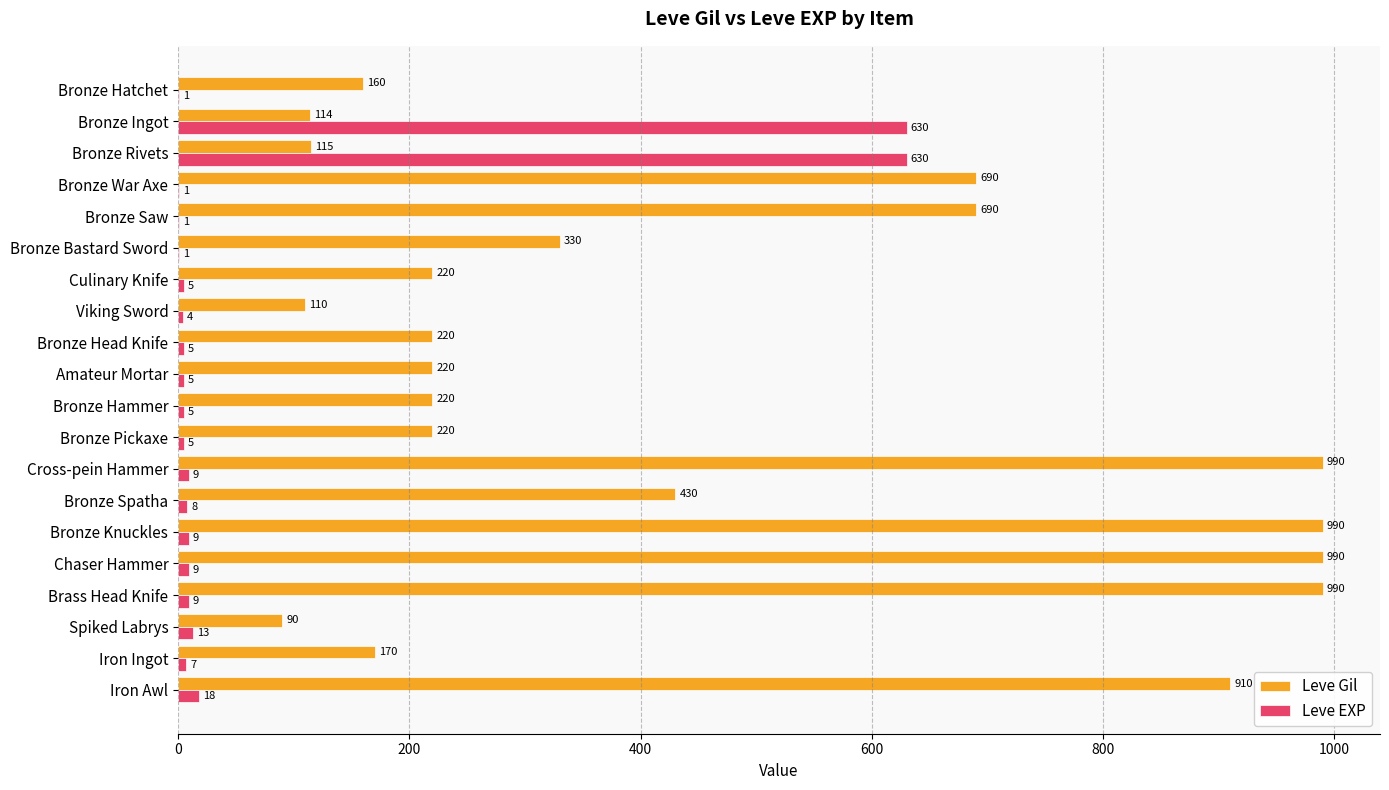

Between Bronze Rivets and Brass Head Knife, which series saw the biggest shift?

Leve Gil